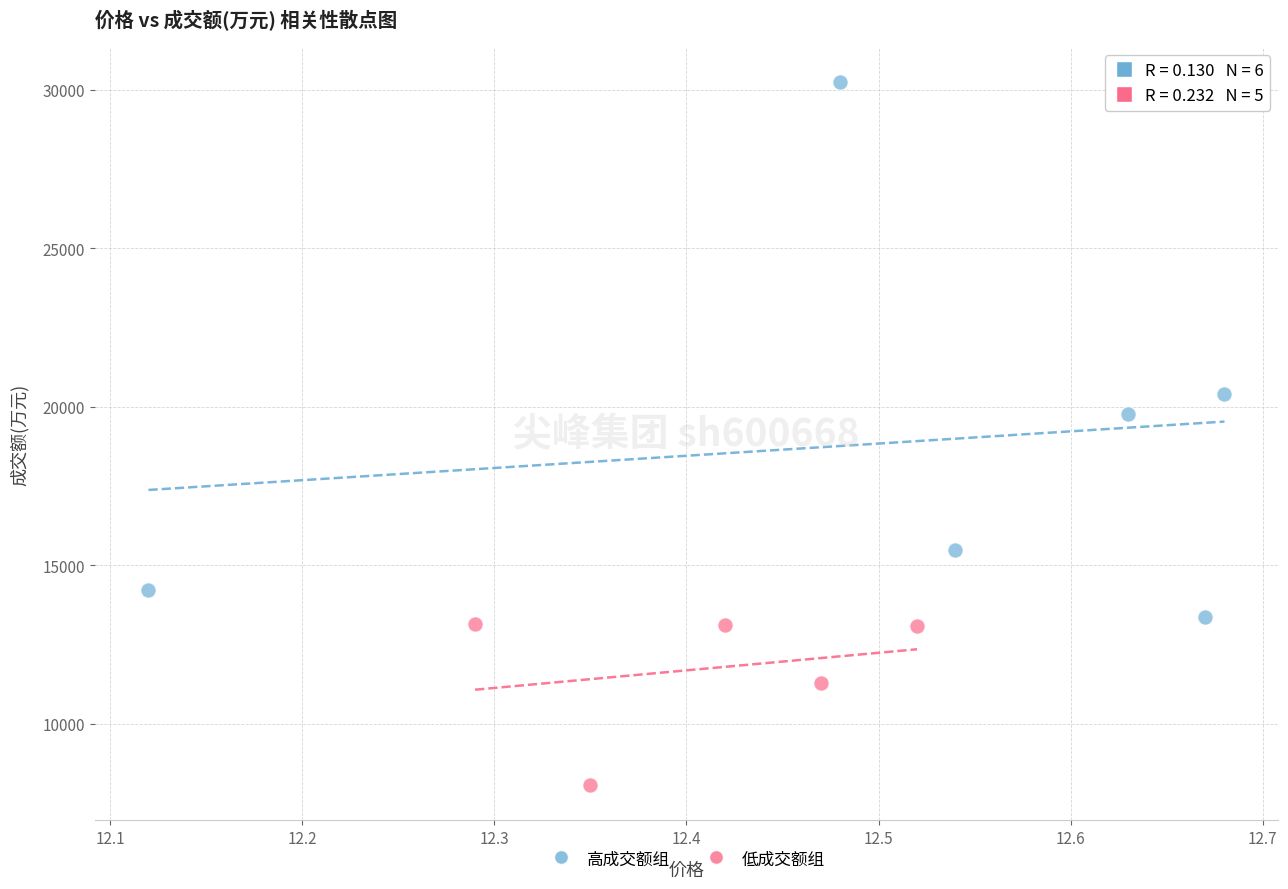

Which series reaches the minimum Y coordinate?

低成交额组